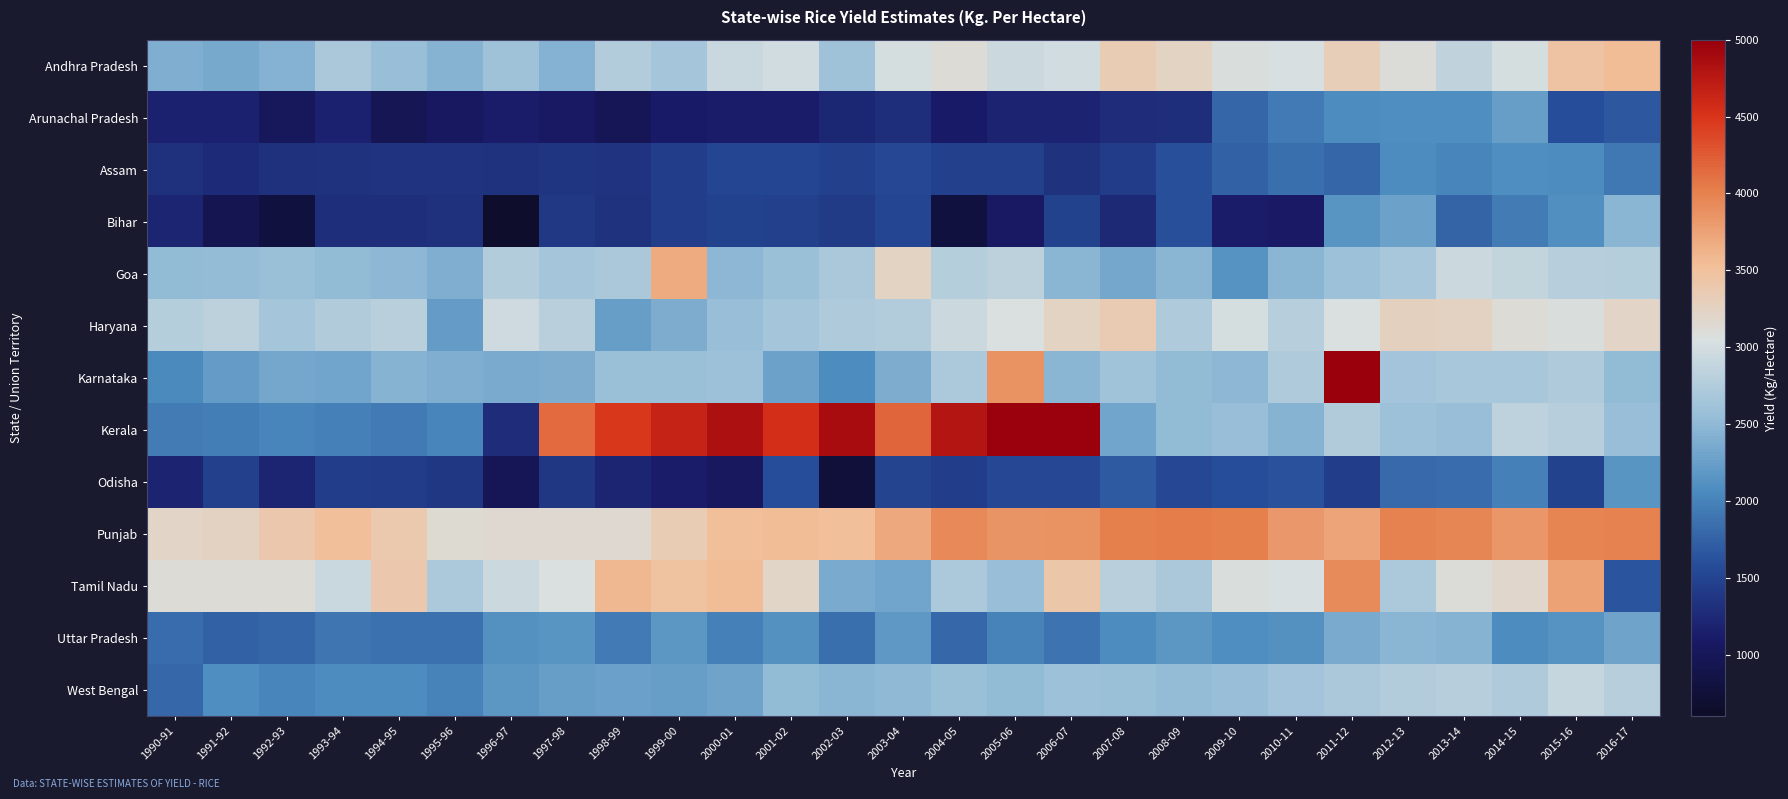

Reading right to left, what are all the values shown in this chart?

Andhra Pradesh: 2016-17=3540	2015-16=3465	2014-15=3022	2013-14=2852	2012-13=3106	2011-12=3302	2010-11=3035	2009-10=3062	2008-09=3246	2007-08=3344	2006-07=2984	2005-06=2939	2004-05=3111	2003-04=3009	2002-03=2596	2001-02=2978	2000-01=2936	1999-00=2650	1998-99=2752	1997-98=2431	1996-97=2601	1995-96=2441	1994-95=2550	1993-94=2696	1992-93=2439	1991-92=2350	1990-91=2392
Arunachal Pradesh: 2016-17=1679	2015-16=1584	2014-15=2241	2013-14=2092	2012-13=2086	2011-12=2065	2010-11=1925	2009-10=1777	2008-09=1293	2007-08=1275	2006-07=1195	2005-06=1195	2004-05=1110	2003-04=1297	2002-03=1224	2001-02=1126	2000-01=1119	1999-00=1099	1998-99=988	1997-98=1079	1996-97=1120	1995-96=1049	1994-95=967	1993-94=1180	1992-93=1014	1991-92=1173	1990-91=1170
Assam: 2016-17=1916	2015-16=2062	2014-15=2093	2013-14=2012	2012-13=2061	2011-12=1780	2010-11=1843	2009-10=1737	2008-09=1614	2007-08=1428	2006-07=1332	2005-06=1468	2004-05=1460	2003-04=1534	2002-03=1471	2001-02=1519	2000-01=1511	1999-00=1459	1998-99=1345	1997-98=1359	1996-97=1336	1995-96=1354	1994-95=1350	1993-94=1331	1992-93=1308	1991-92=1265	1990-91=1313
Bihar: 2016-17=2467	2015-16=2104	2014-15=1948	2013-14=1759	2012-13=2282	2011-12=2155	2010-11=1095	2009-10=1120	2008-09=1599	2007-08=1237	2006-07=1486	2005-06=1075	2004-05=792	2003-04=1523	2002-03=1419	2001-02=1465	2000-01=1489	1999-00=1450	1998-99=1331	1997-98=1395	1996-97=656	1995-96=1318	1994-95=1297	1993-94=1295	1992-93=806	1991-92=932	1990-91=1218
Goa: 2016-17=2774	2015-16=2783	2014-15=2871	2013-14=2954	2012-13=2679	2011-12=2577	2010-11=2467	2009-10=2138	2008-09=2466	2007-08=2330	2006-07=2458	2005-06=2822	2004-05=2771	2003-04=3233	2002-03=2685	2001-02=2561	2000-01=2484	1999-00=3684	1998-99=2681	1997-98=2658	1996-97=2761	1995-96=2394	1994-95=2486	1993-94=2519	1992-93=2562	1991-92=2536	1990-91=2508
Haryana: 2016-17=3213	2015-16=3061	2014-15=3113	2013-14=3256	2012-13=3272	2011-12=3044	2010-11=2789	2009-10=3008	2008-09=2726	2007-08=3361	2006-07=3238	2005-06=3051	2004-05=2941	2003-04=2749	2002-03=2724	2001-02=2652	2000-01=2557	1999-00=2385	1998-99=2239	1997-98=2800	1996-97=2964	1995-96=2225	1994-95=2801	1993-94=2732	1992-93=2659	1991-92=2831	1990-91=2775
Karnataka: 2016-17=2519	2015-16=2722	2014-15=2670	2013-14=2666	2012-13=2632	2011-12=5795	2010-11=2719	2009-10=2482	2008-09=2511	2007-08=2625	2006-07=2470	2005-06=3868	2004-05=2712	2003-04=2375	2002-03=2070	2001-02=2281	2000-01=2593	1999-00=2564	1998-99=2563	1997-98=2374	1996-97=2364	1995-96=2390	1994-95=2445	1993-94=2317	1992-93=2331	1991-92=2227	1990-91=2059
Kerala: 2016-17=2550	2015-16=2790	2014-15=2836	2013-14=2551	2012-13=2577	2011-12=2733	2010-11=2452	2009-10=2557	2008-09=2519	2007-08=2310	2006-07=4974	2005-06=4972	2004-05=4787	2003-04=4182	2002-03=4864	2001-02=4541	2000-01=4838	1999-00=4640	1998-99=4484	1997-98=4148	1996-97=1284	1995-96=2023	1994-95=1937	1993-94=1977	1992-93=2017	1991-92=1959	1990-91=1942
Odisha: 2016-17=2160	2015-16=1491	2014-15=1992	2013-14=1821	2012-13=1814	2011-12=1450	2010-11=1616	2009-10=1585	2008-09=1529	2007-08=1694	2006-07=1534	2005-06=1531	2004-05=1446	2003-04=1496	2002-03=767	2001-02=1588	2000-01=1041	1999-00=1127	1998-99=1212	1997-98=1380	1996-97=993	1995-96=1375	1994-95=1426	1993-94=1452	1992-93=1213	1991-92=1464	1990-91=1198
Punjab: 2016-17=3998	2015-16=3974	2014-15=3838	2013-14=3952	2012-13=3998	2011-12=3741	2010-11=3828	2009-10=4010	2008-09=4022	2007-08=4019	2006-07=3868	2005-06=3858	2004-05=3943	2003-04=3694	2002-03=3510	2001-02=3545	2000-01=3506	1999-00=3347	1998-99=3152	1997-98=3152	1996-97=3152	1995-96=3132	1994-95=3383	1993-94=3507	1992-93=3391	1991-92=3257	1990-91=3229
Tamil Nadu: 2016-17=1642	2015-16=3758	2014-15=3191	2013-14=3100	2012-13=2712	2011-12=3918	2010-11=3040	2009-10=3070	2008-09=2683	2007-08=2817	2006-07=3423	2005-06=2546	2004-05=2703	2003-04=2308	2002-03=2359	2001-02=3196	2000-01=3541	1999-00=3481	1998-99=3579	1997-98=3050	1996-97=2950	1995-96=2712	1994-95=3394	1993-94=2927	1992-93=3116	1991-92=3115	1990-91=3116
Uttar Pradesh: 2016-17=2295	2015-16=2133	2014-15=2072	2013-14=2447	2012-13=2460	2011-12=2358	2010-11=2120	2009-10=2084	2008-09=2171	2007-08=2063	2006-07=1879	2005-06=1996	2004-05=1790	2003-04=2187	2002-03=1841	2001-02=2118	2000-01=1977	1999-00=2176	1998-99=1936	1997-98=2150	1996-97=2121	1995-96=1862	1994-95=1859	1993-94=1902	1992-93=1773	1991-92=1739	1990-91=1827
West Bengal: 2016-17=2784	2015-16=2888	2014-15=2730	2013-14=2788	2012-13=2760	2011-12=2688	2010-11=2639	2009-10=2547	2008-09=2533	2007-08=2573	2006-07=2593	2005-06=2509	2004-05=2574	2003-04=2504	2002-03=2463	2001-02=2514	2000-01=2287	1999-00=2237	1998-99=2255	1997-98=2240	1996-97=2179	1995-96=1997	1994-95=2078	1993-94=2061	1992-93=2010	1991-92=2090	1990-91=1795